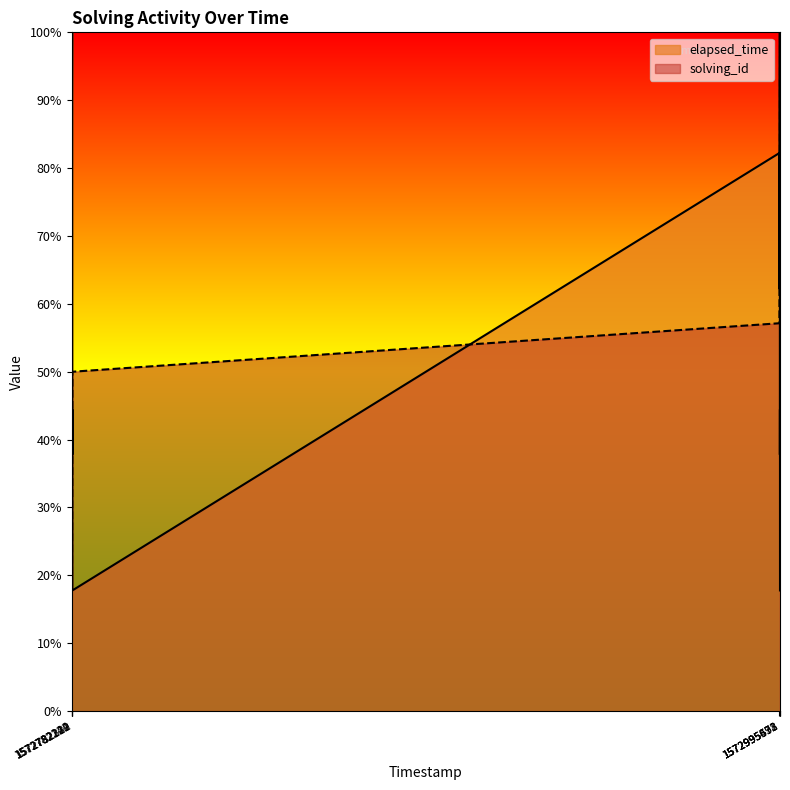

Rank the series at 1572995638 from lowest to highest value.

elapsed_time, solving_id